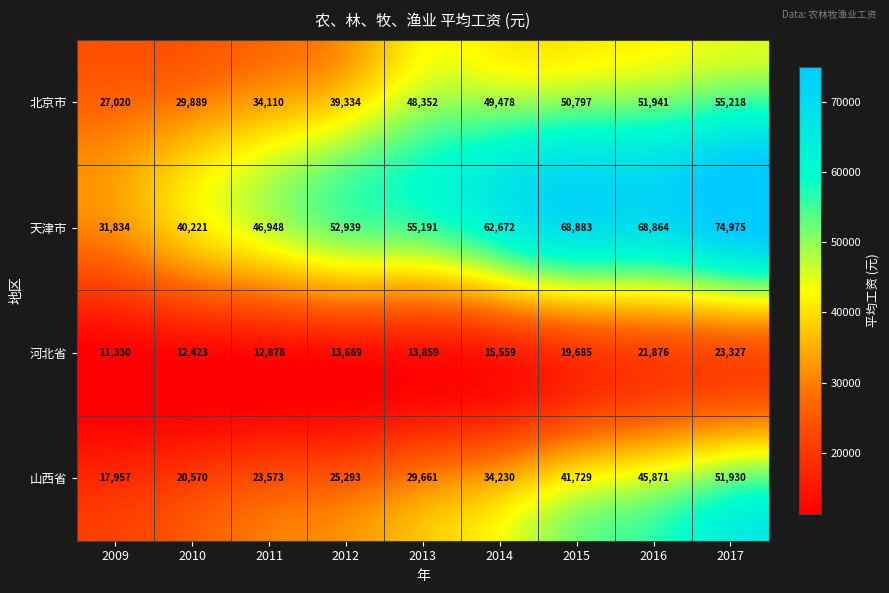

What is the difference between the highest and lowest values at 2015?

49198